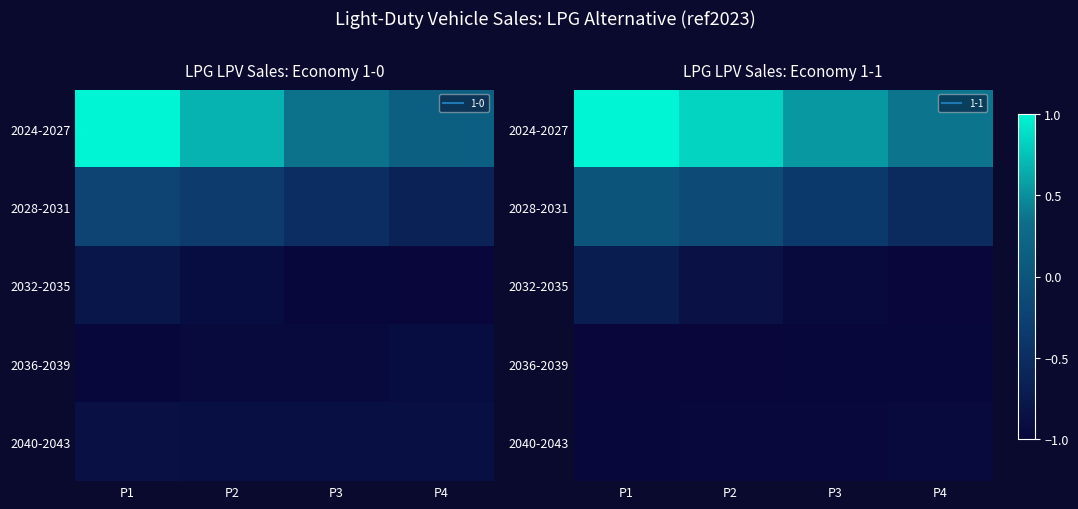

At how many categories does at least one series exceed 0?

4